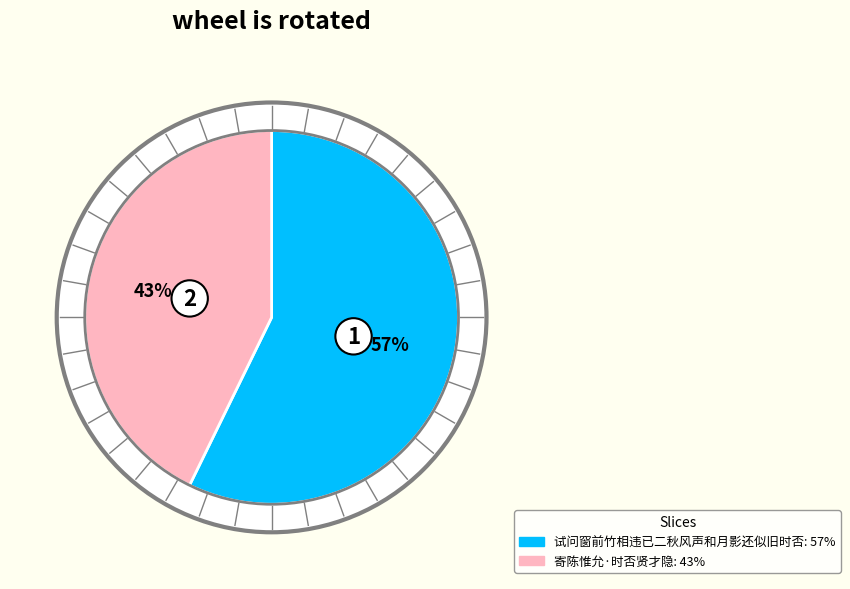

To the nearest percent, what is the average slice percentage?

50%